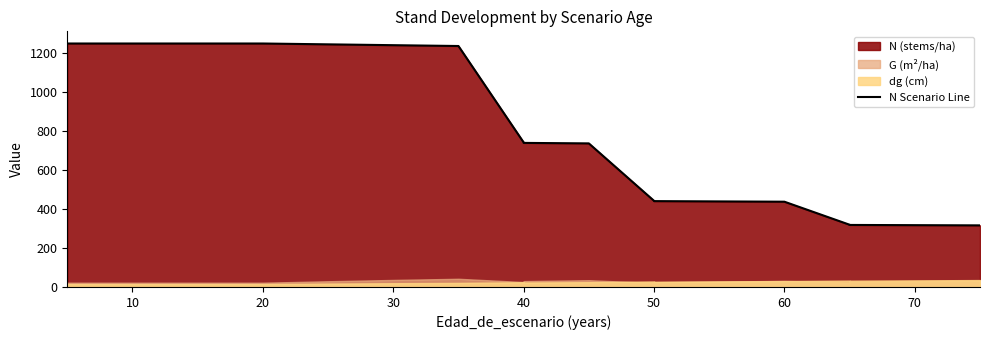

How many data points are above 738?

10